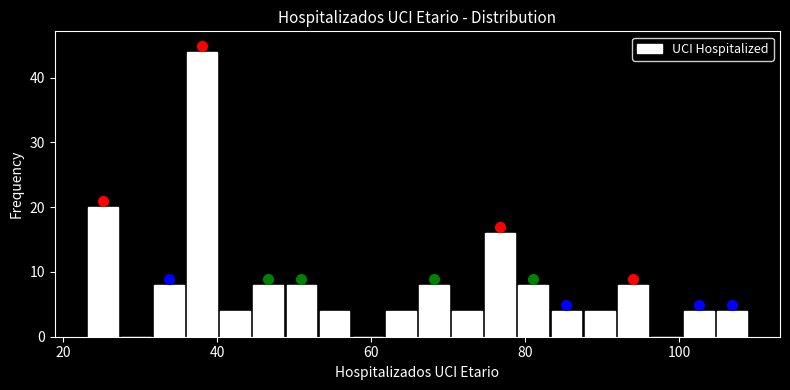

Around what value on the x-axis is the tallest bar? Give the approximate position of its centre, as read against the axis.

38